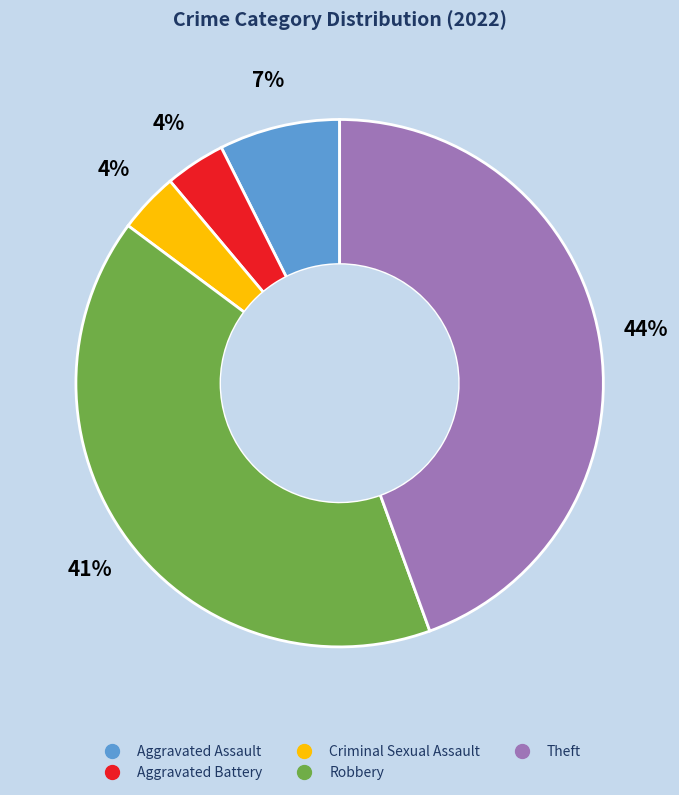

To the nearest percent, what is the average slice percentage?

20%